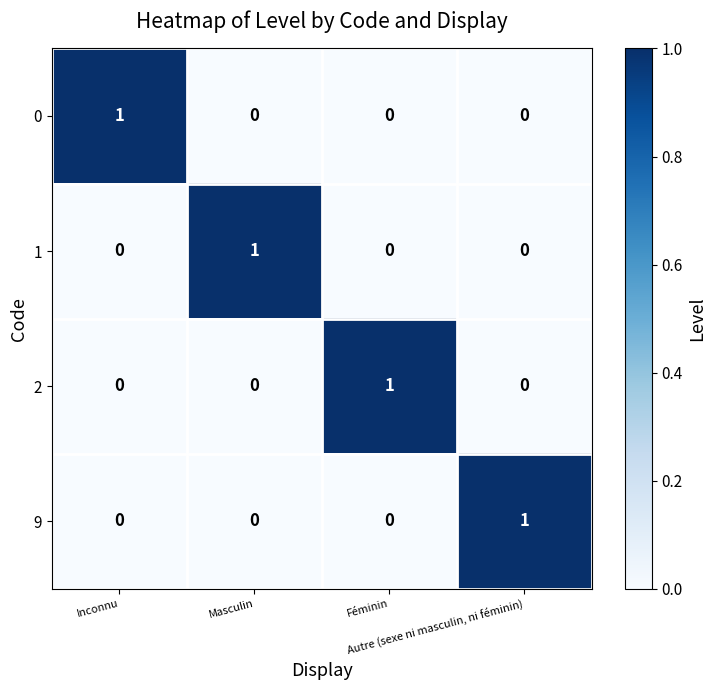

Count the 2 values in the range 0 to 1.

4